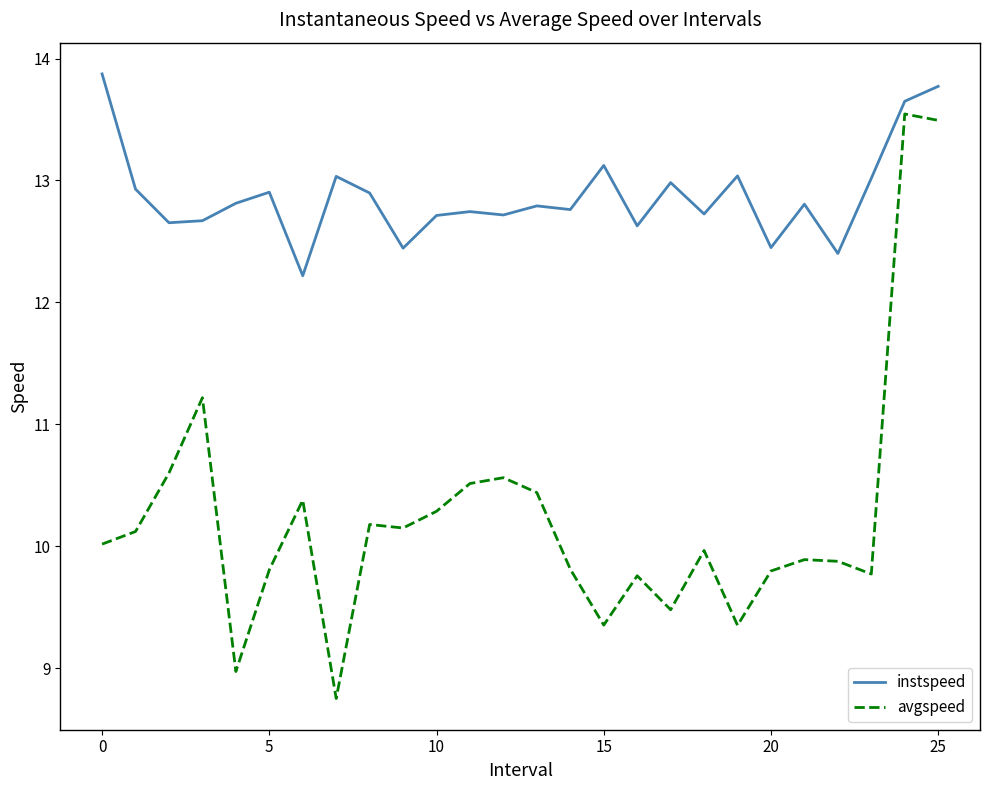

What is the minimum value shown in the chart?

8.8